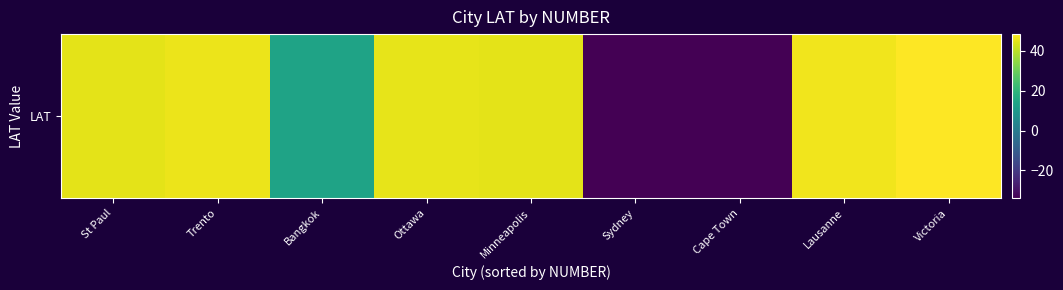

Between Victoria and Lausanne, which is larger?

Victoria